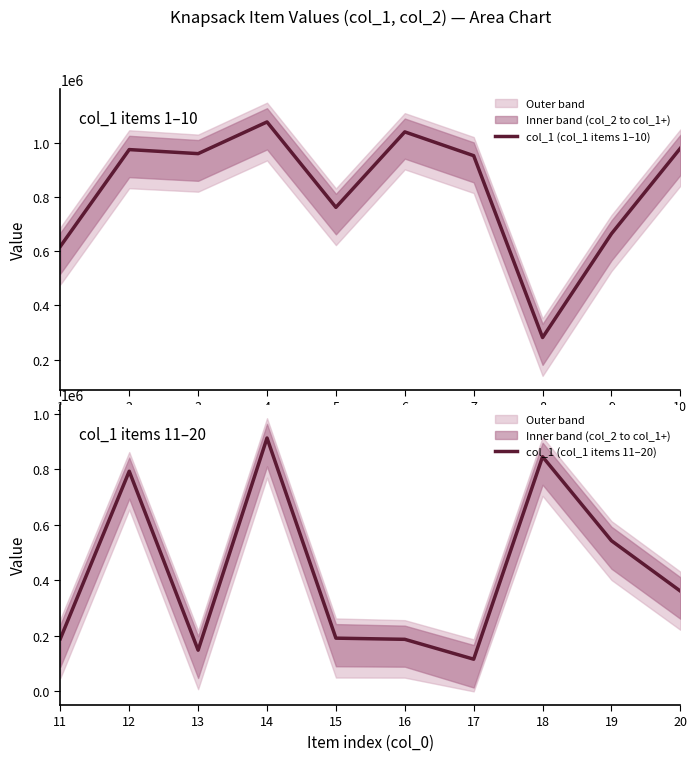

Reading left to right, what are all the values shown in this chart?

col_1 (col_1 items 1–10): 1=618114	2=975576	3=960603	4=1077685	5=762271	6=1040934	7=953013	8=281451	9=664797	10=980575
col_1 (col_1 items 11–20): 11=189592	12=792332	13=148243	14=911928	15=191545	16=187318	17=115818	18=844572	19=542167	20=361006